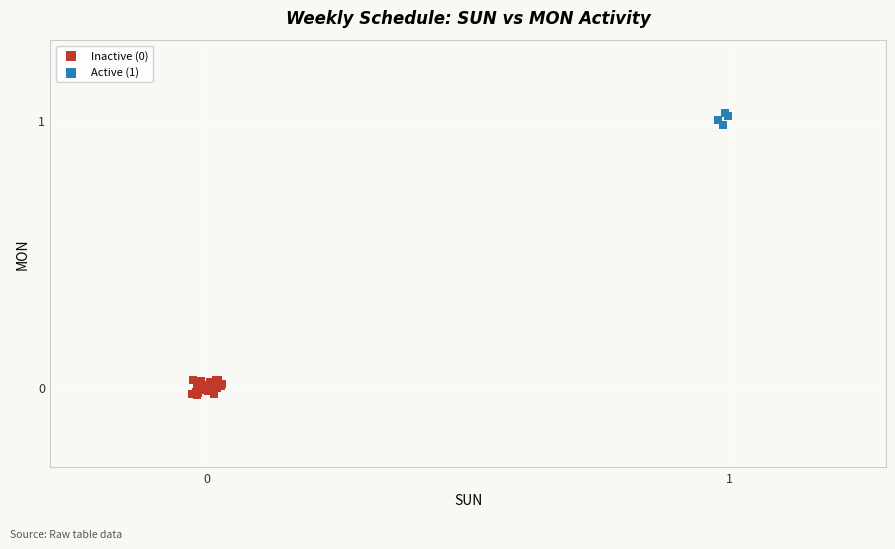

Which series contains the highest Y value?

Active (1)